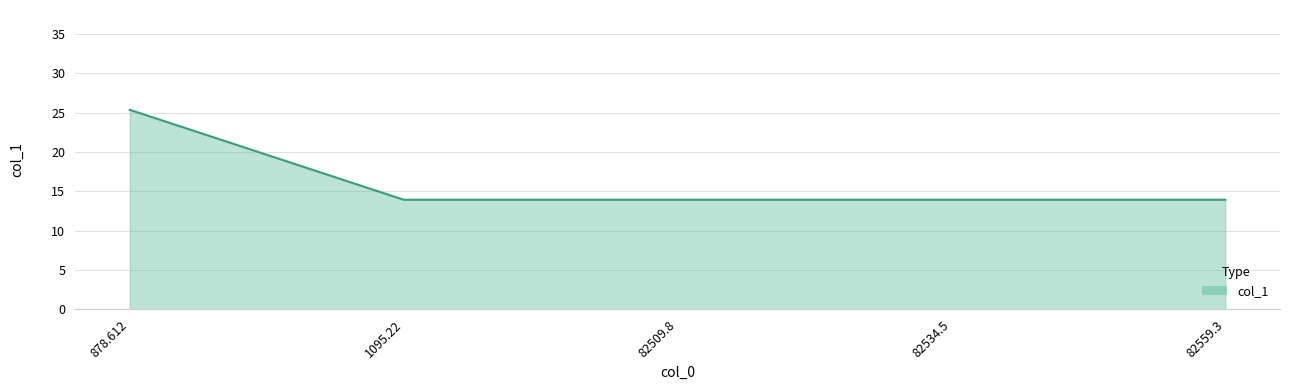

What is the difference between the maximum and second lowest values?

11.4